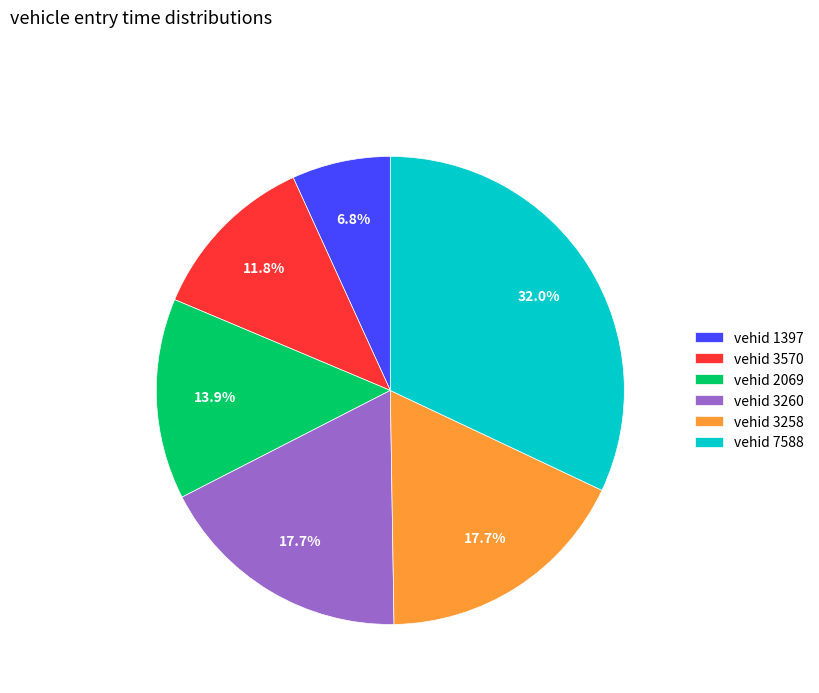

What percentage do vehid 2069 and vehid 3258 together represent?

31.6%